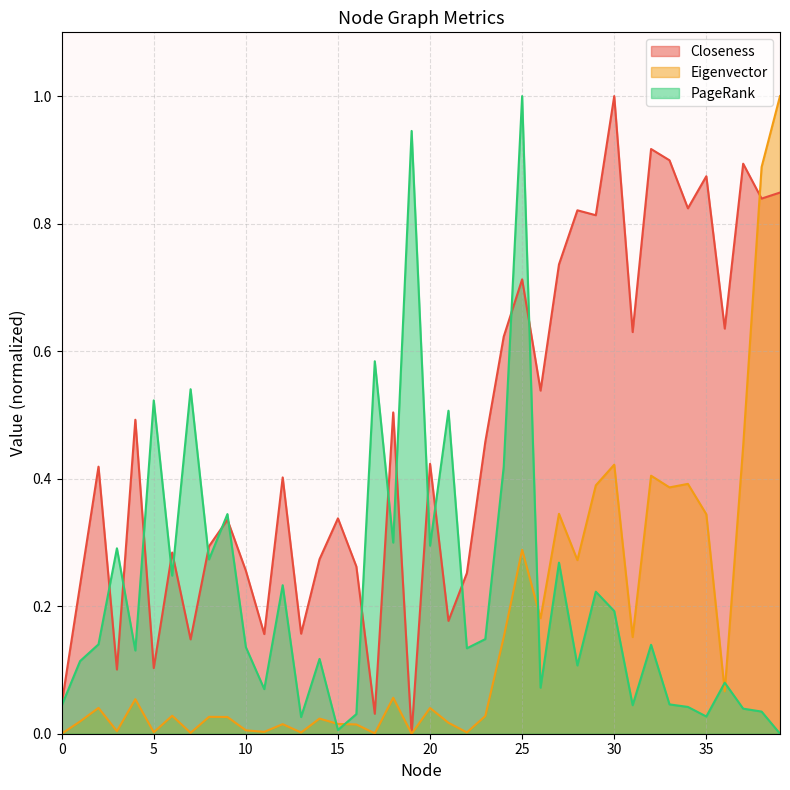

Does the chart have visible grid lines?

Yes